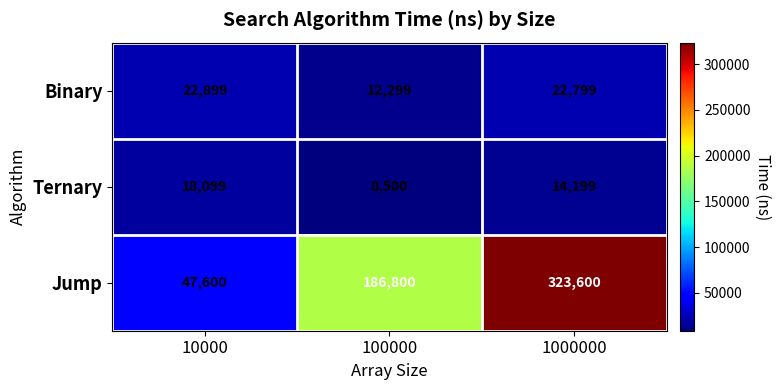

Which series has the largest range (max minus min)?

Jump